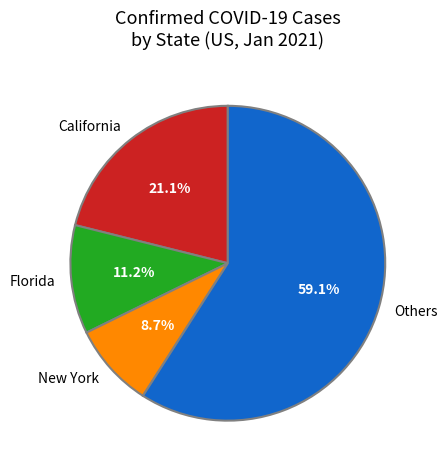

Rank the categories by value from highest to lowest.

Others, California, Florida, New York